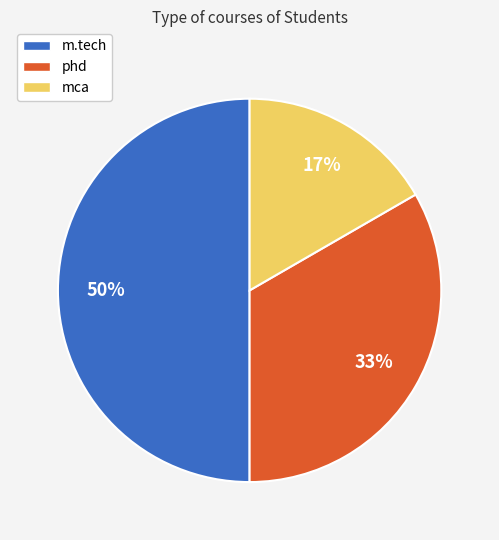

To the nearest percent, what portion does m.tech represent?

50%